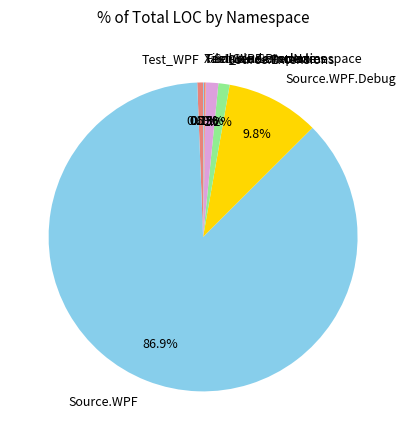

Which category has the biggest portion of the pie?

Source.WPF